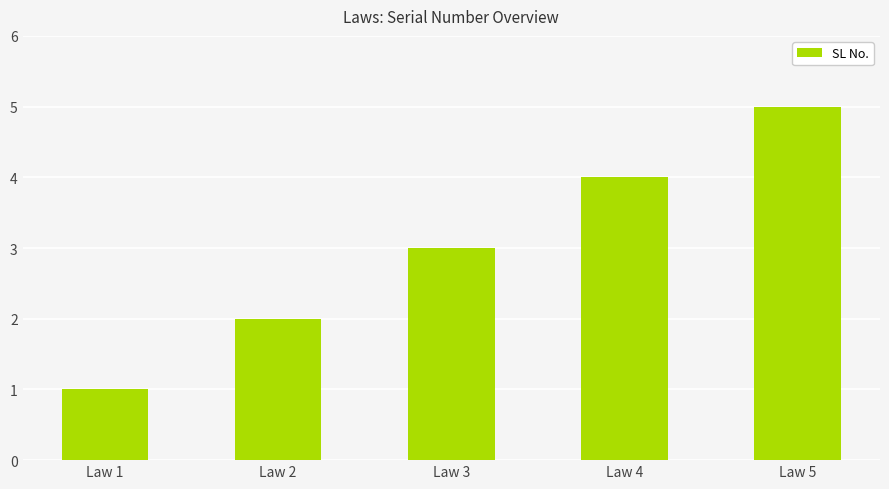

What is the smallest value displayed?

1